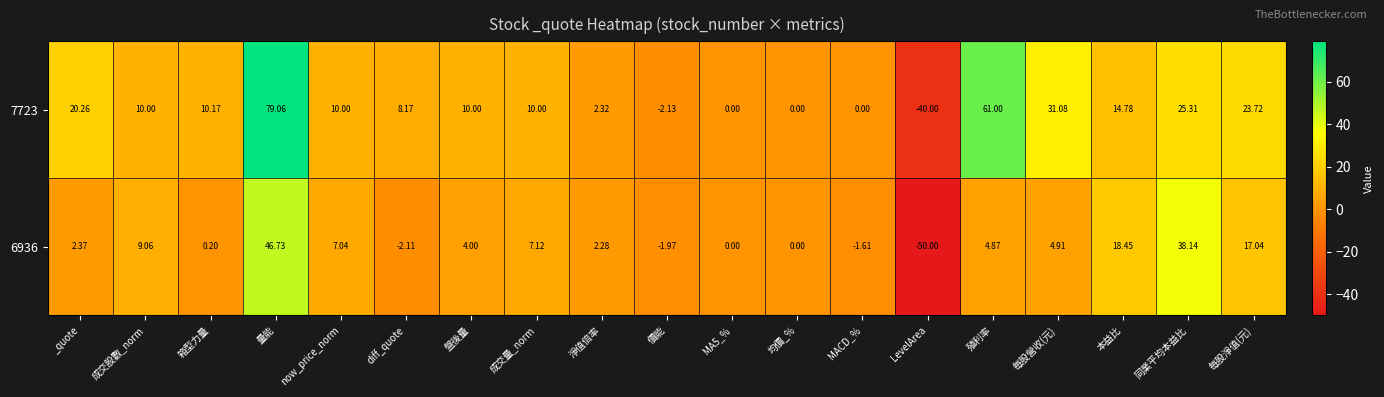

At which label does 7723 reach its minimum?

LevelArea